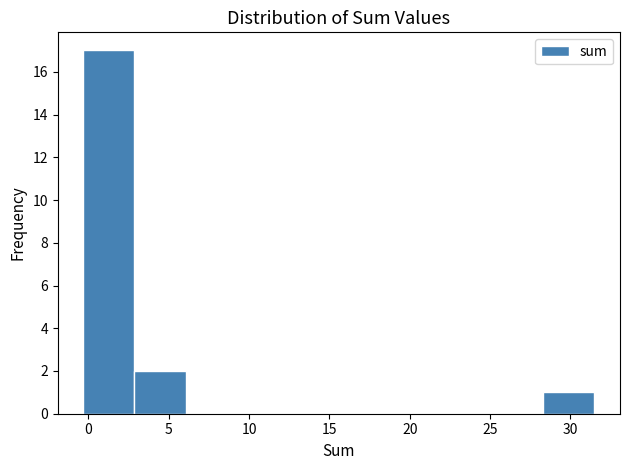

Reading left to right, transcribe this chart: for each bar, give the range it covers on the x-axis and its height. Neither the bar edges nor the heights are printed on the chart, so give them approximately, as read against the axes.

-0.5 to 3.0: 17
3.0 to 6.0: 2
6.0 to 9.0: 0
9.0 to 12.5: 0
12.5 to 15.5: 0
15.5 to 19.0: 0
19.0 to 22.0: 0
22.0 to 25.0: 0
25.0 to 28.5: 0
28.5 to 31.5: 1